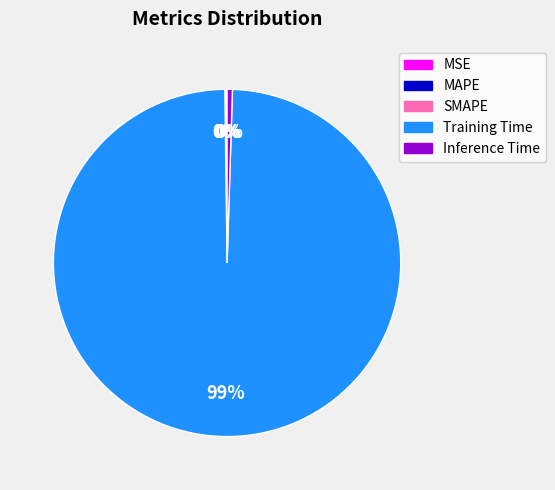

True or false: Training Time accounts for 99% of the total.

True